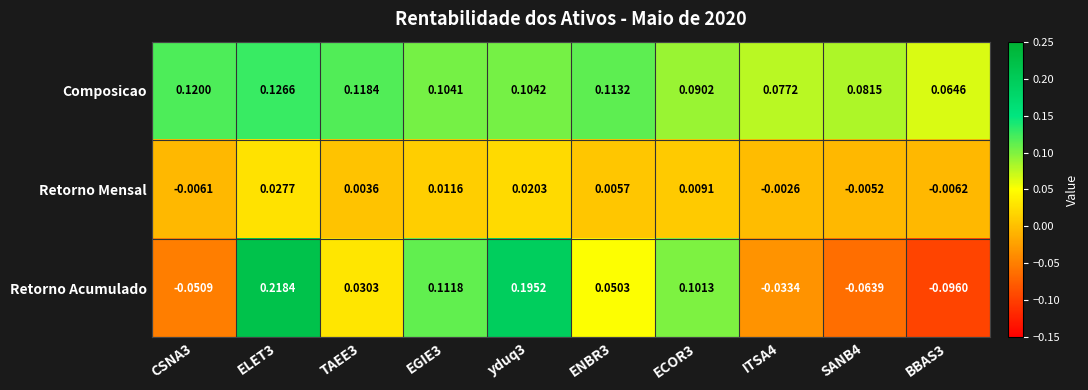

Between TAEE3 and ITSA4, which series saw the biggest shift?

Retorno Acumulado